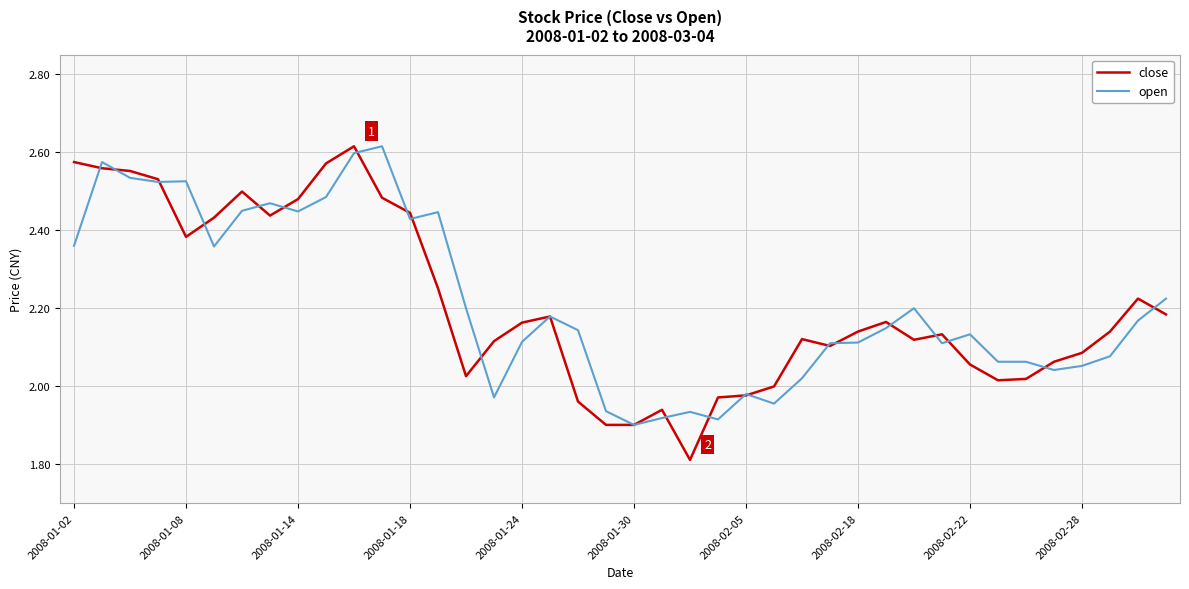

Which series has the widest spread of values?

close